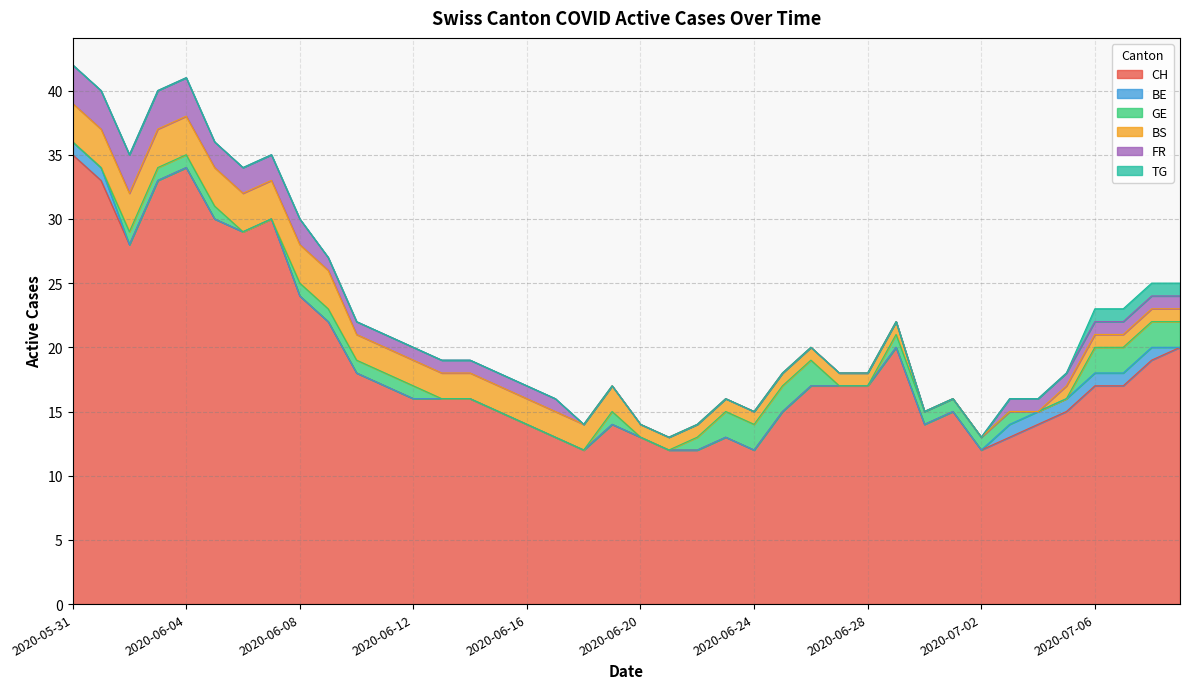

Where is BS nearest to the value 1?

20